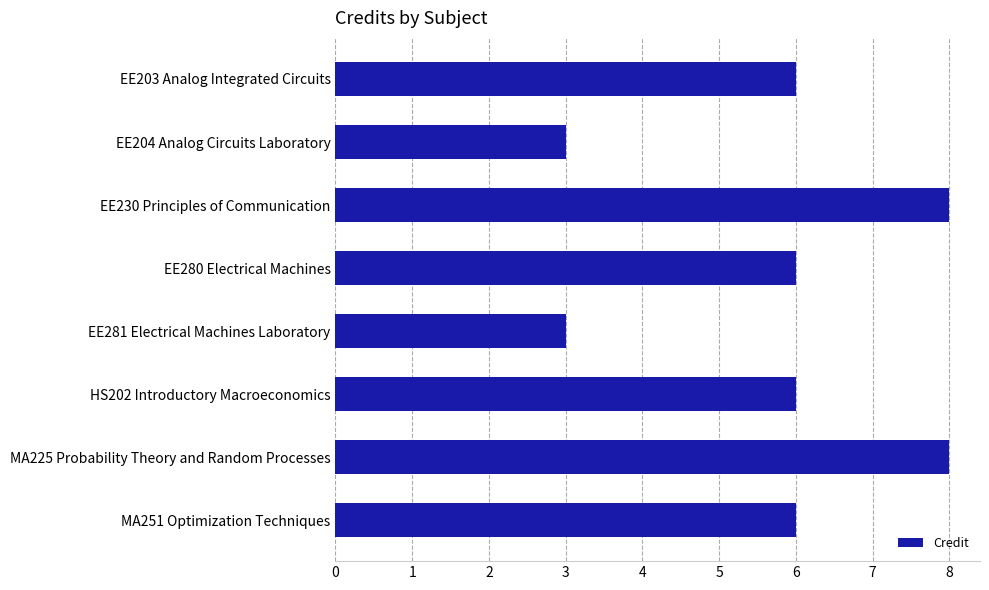

Count the number of categories in the chart.

8